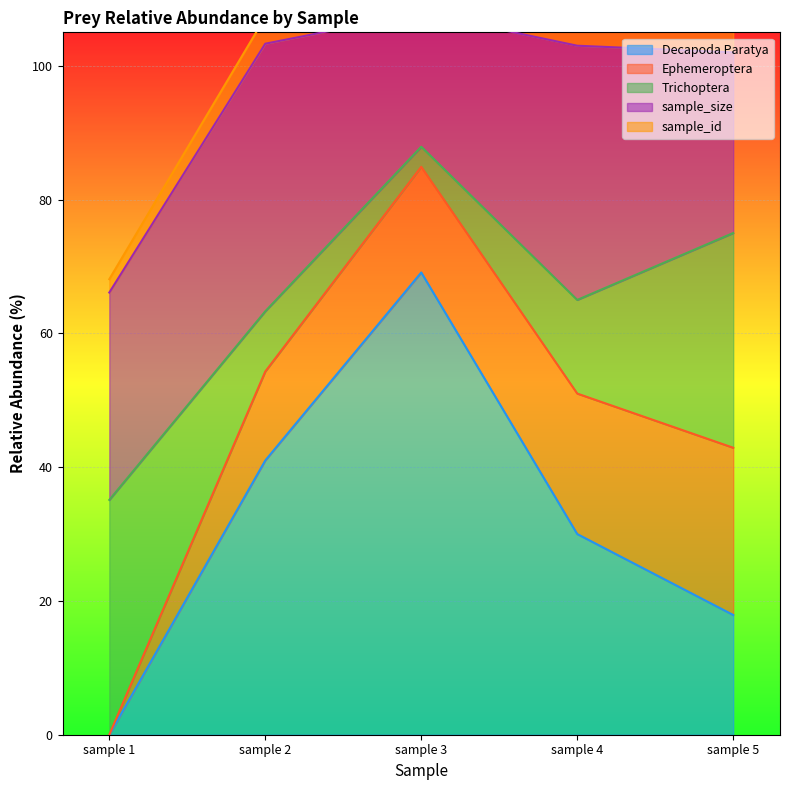

What is the difference between the second highest and minimum values in the Ephemeroptera series?

21.0